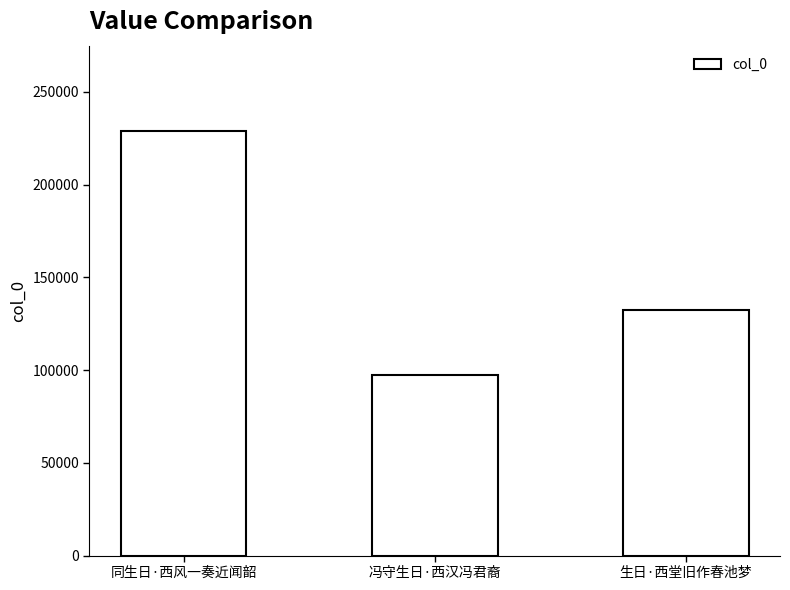

Which has a higher value, 生日·西堂旧作春池梦 or 同生日·西风一奏近闻韶?

同生日·西风一奏近闻韶